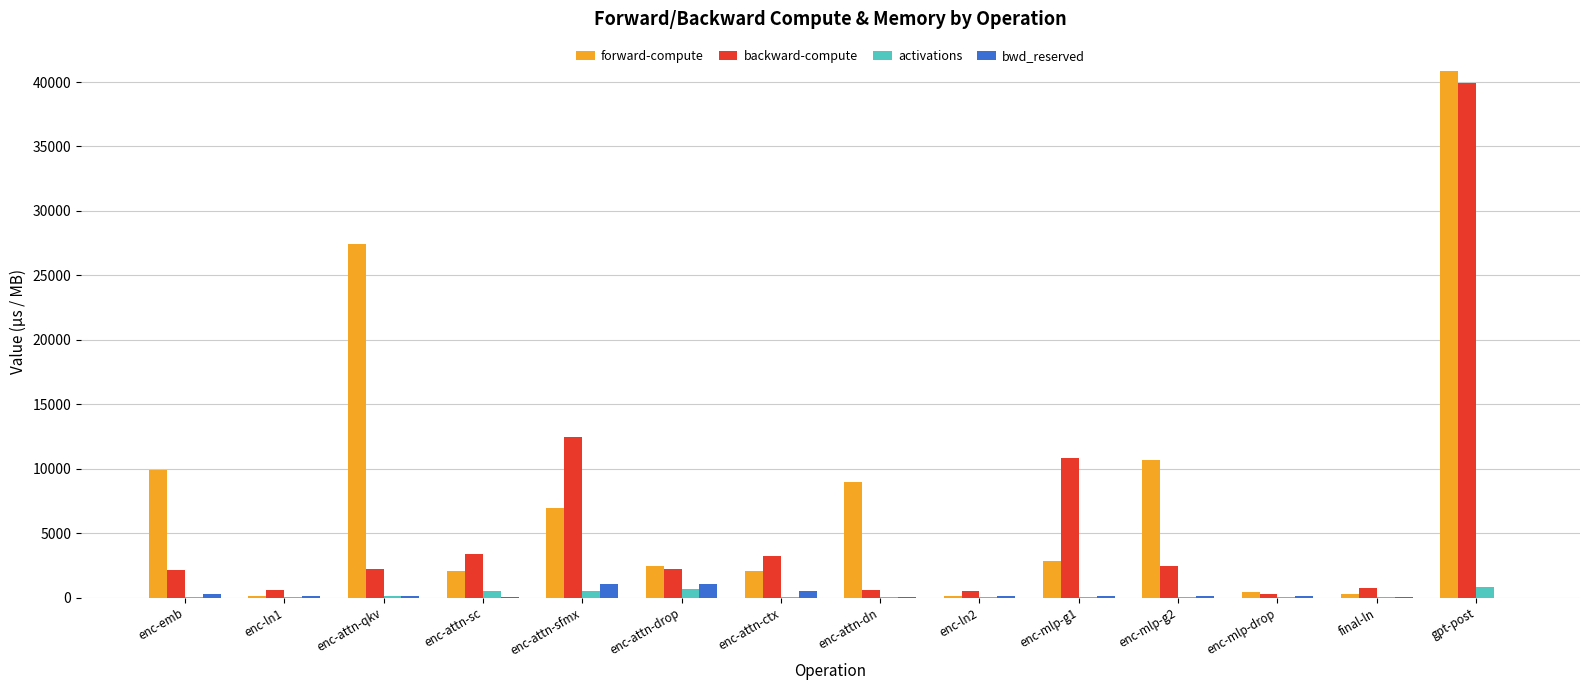

Which category has the highest value in the backward-compute series?

gpt-post